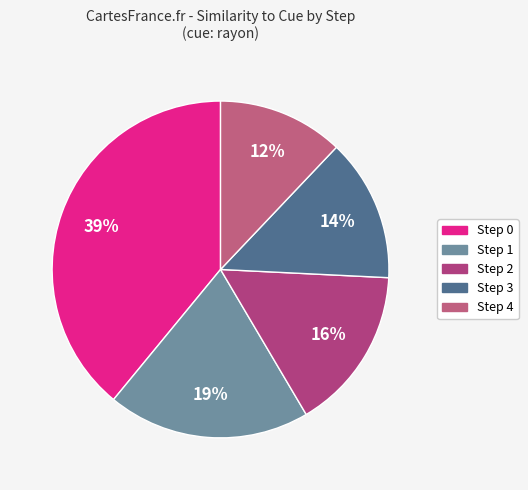

To the nearest percent, what portion does Step 0 represent?

39%